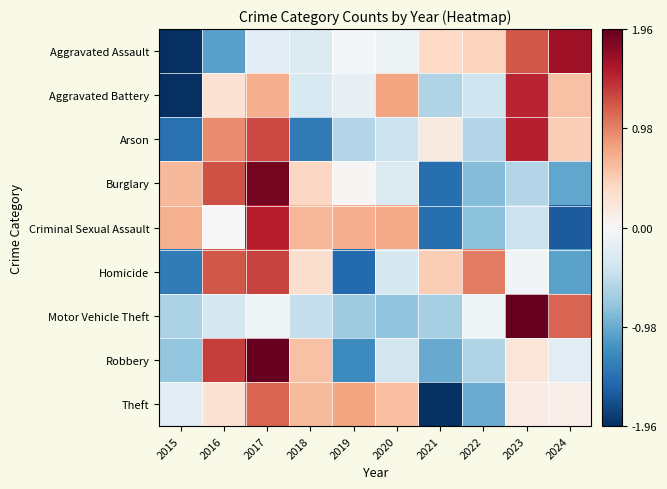

Between 2018 and 2021, which is larger?

2021